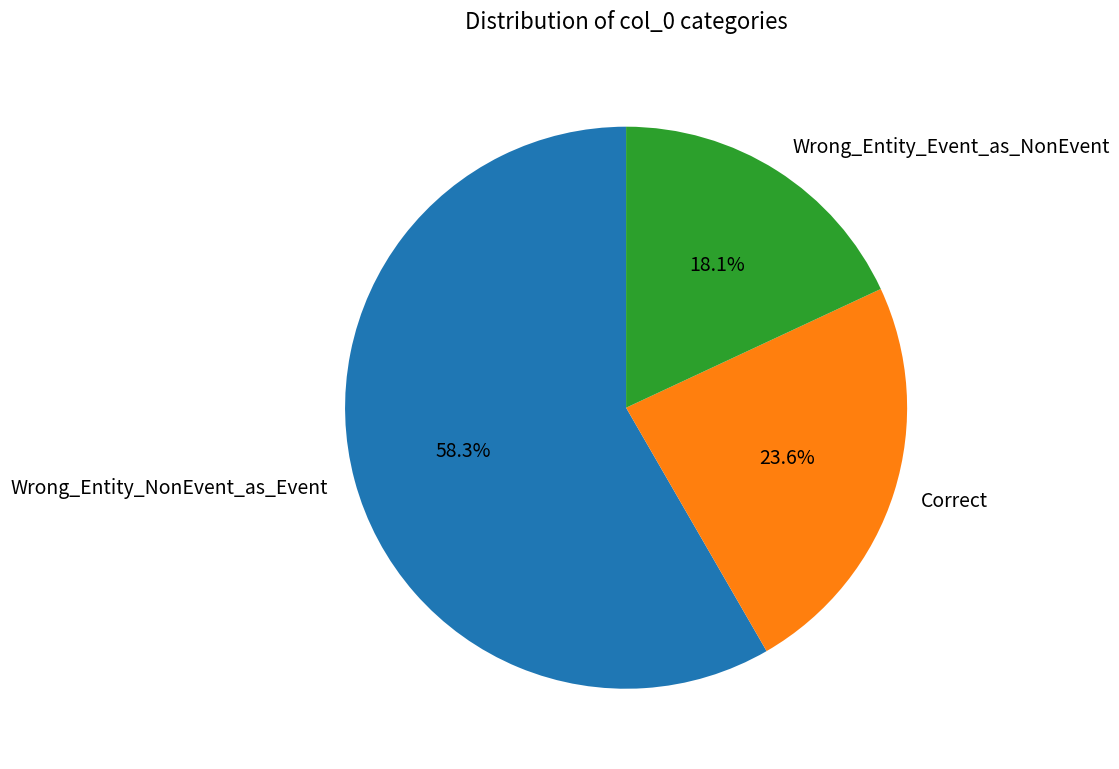

To the nearest percent, what is the difference between the largest and smallest slice percentages?

40%